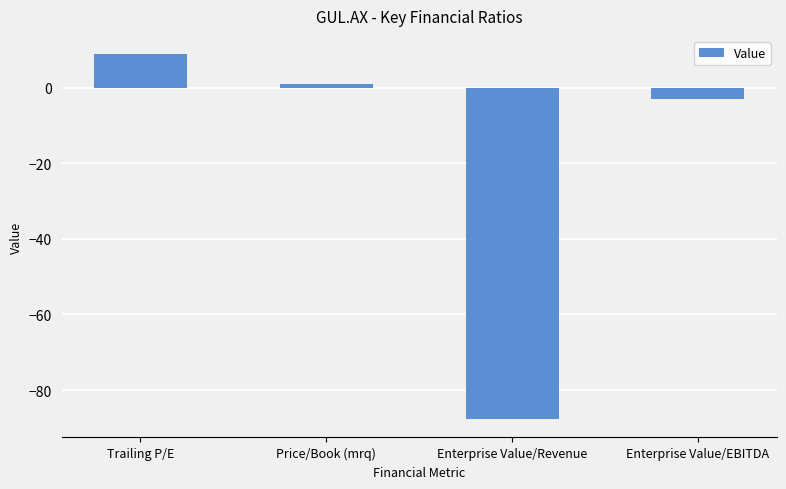

How many data points does each series have?

4